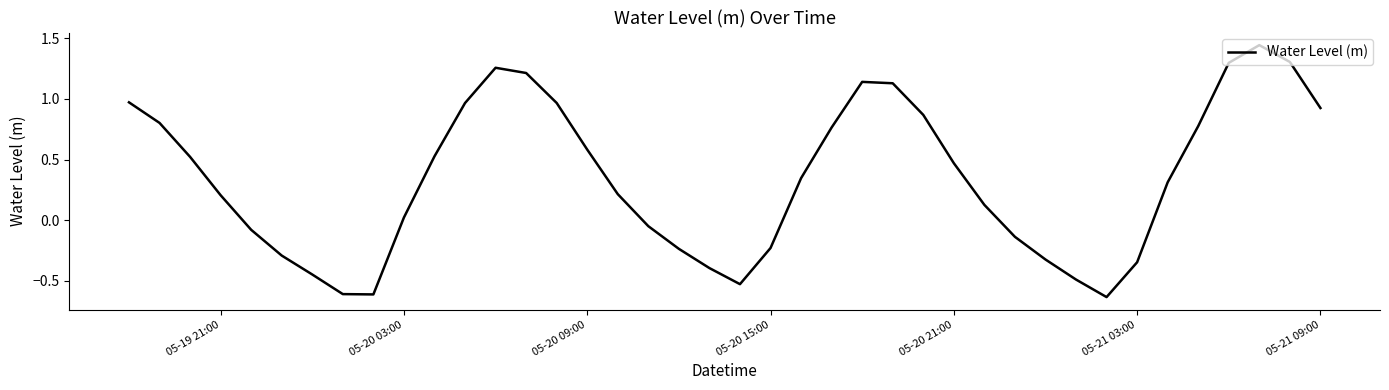

Reading right to left, list all the values displayed in this chart.

0.9	1.3	1.4	1.3	0.8	0.3	-0.3	-0.6	-0.5	-0.3	-0.1	0.1	0.5	0.9	1.1	1.1	0.8	0.3	-0.2	-0.5	-0.4	-0.2	-0.0	0.2	0.6	1.0	1.2	1.3	1.0	0.5	0.0	-0.6	-0.6	-0.4	-0.3	-0.1	0.2	0.5	0.8	1.0